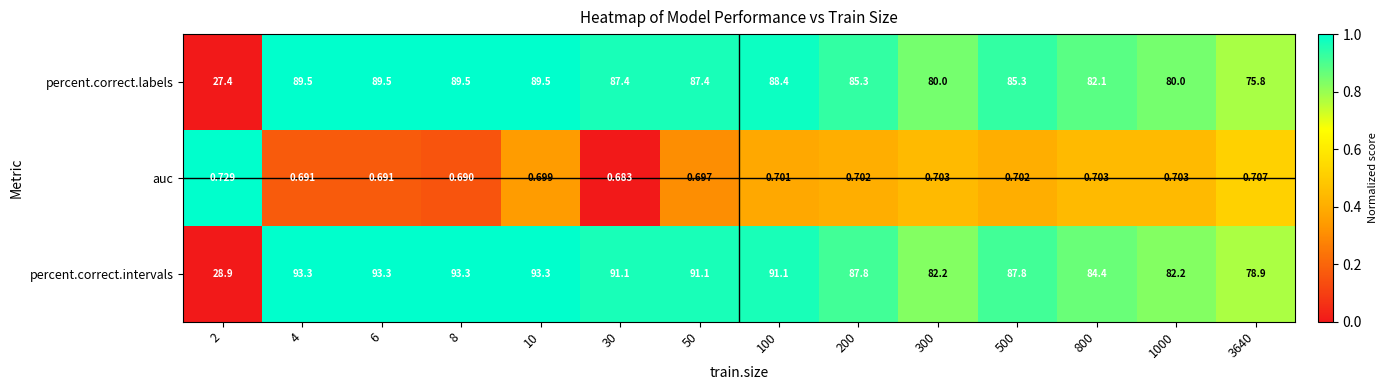

Which series has the widest spread of values?

percent.correct.intervals